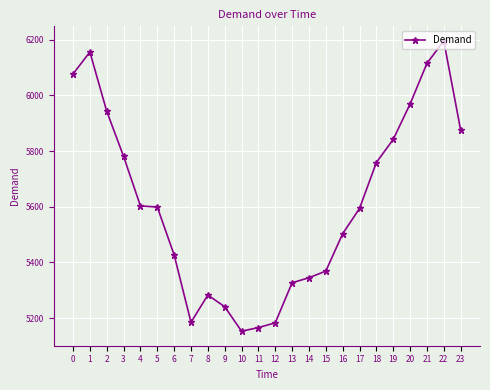

What value does the data have at 4, to the nearest 10?

5600